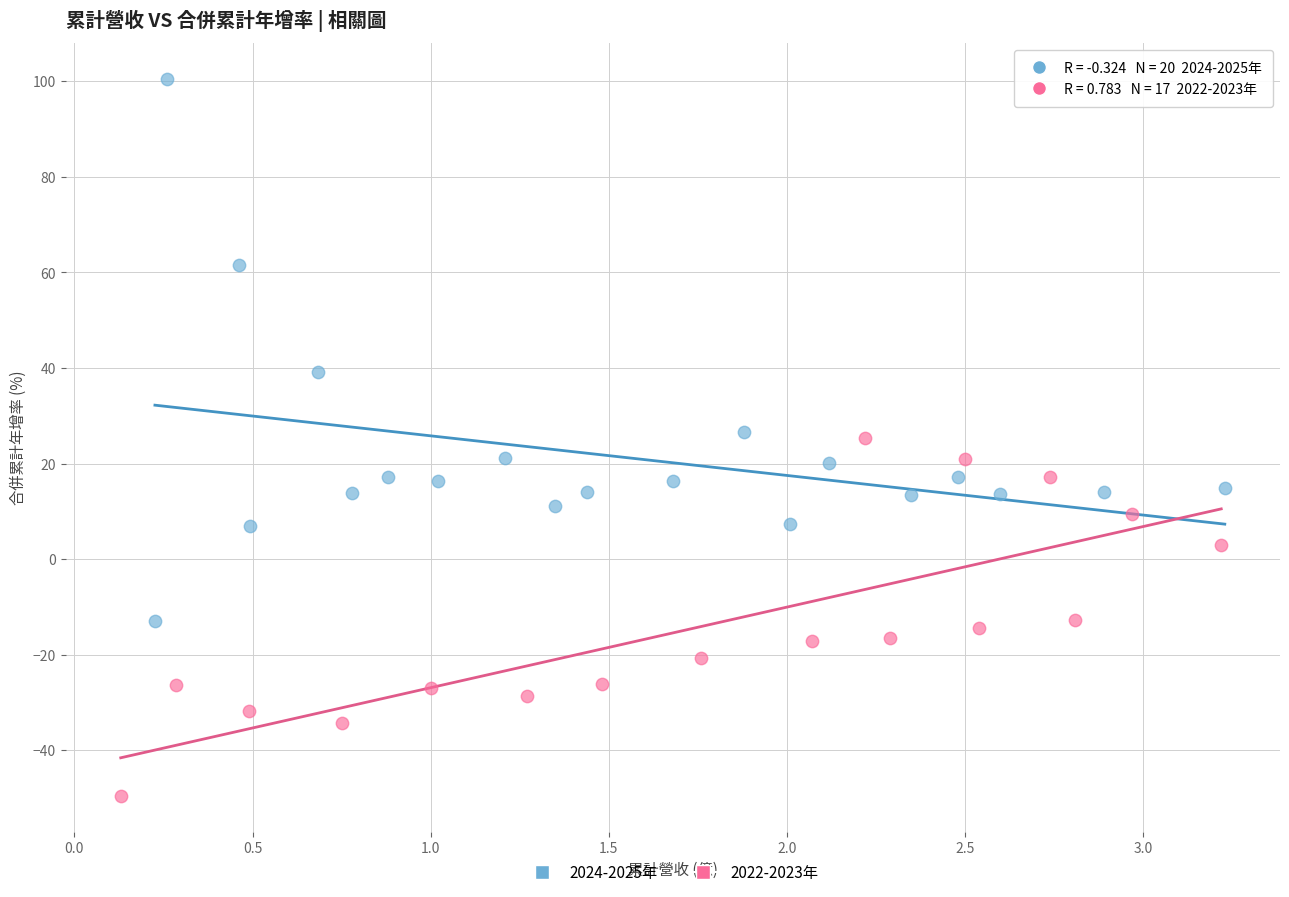

Which series reaches the maximum Y coordinate?

2024-2025年